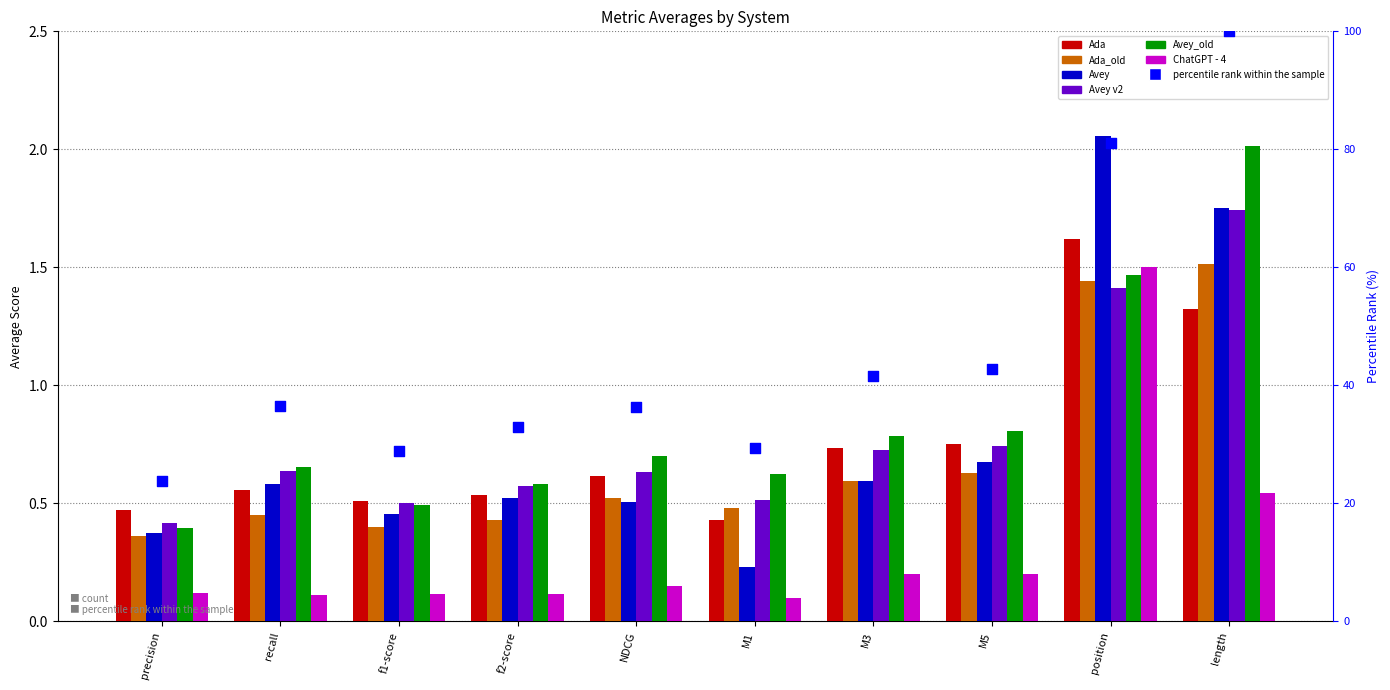

What is the total value across all series at M3?

3.6